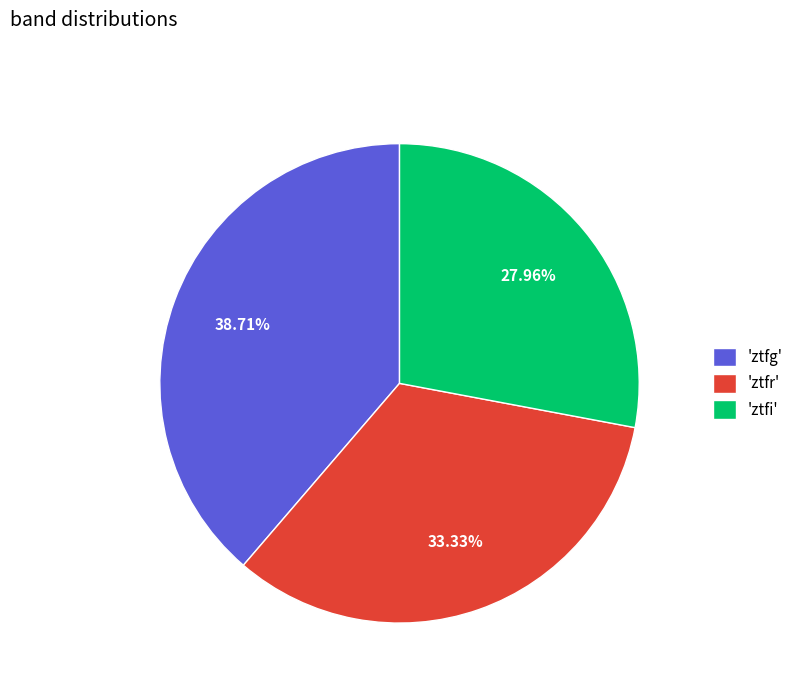

Does 'ztfi' account for over 50% of the chart?

No